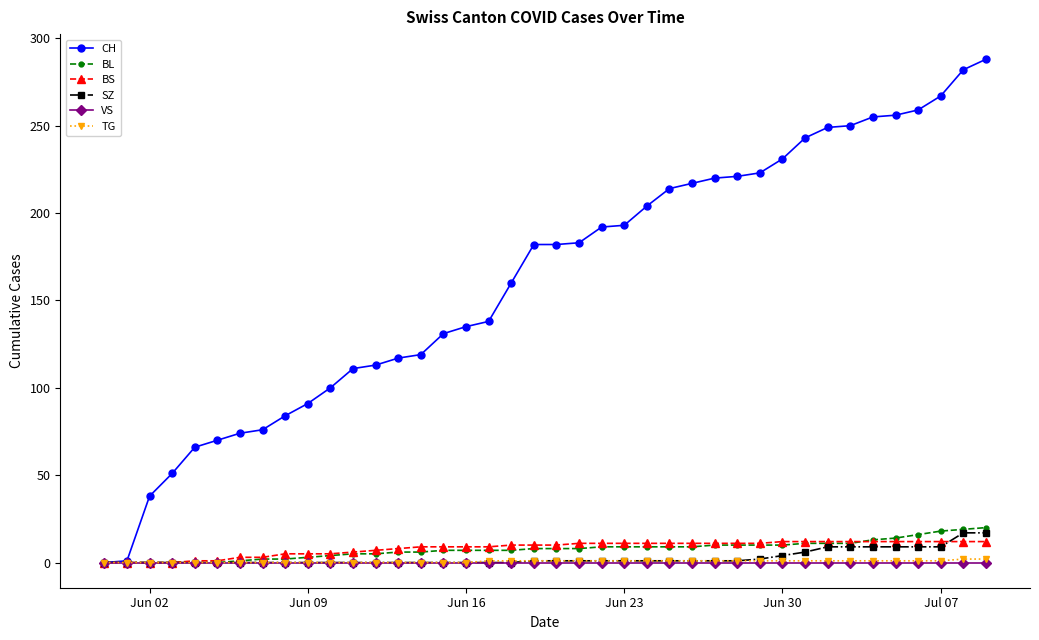

Which series has the largest range (max minus min)?

CH